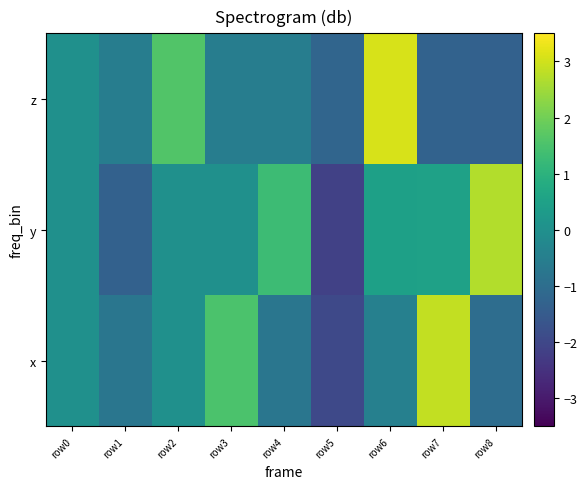

What is the minimum value shown in the chart?

-2.2